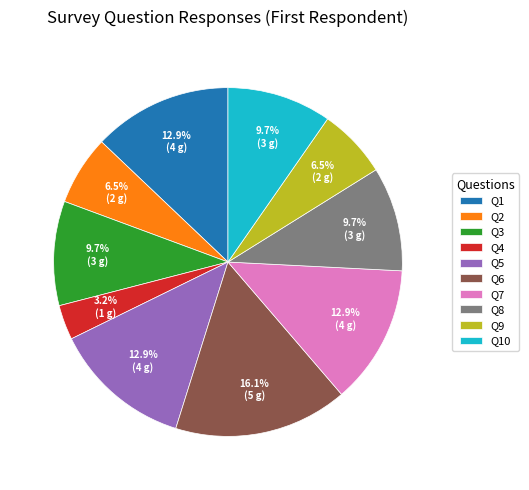

Is the sum of Q1 and Q9 greater than half?

No